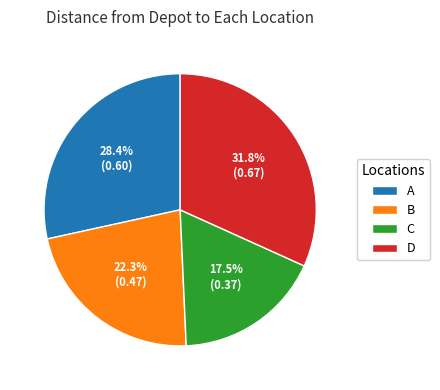

The B slice represents 22% of the pie. True or false?

True